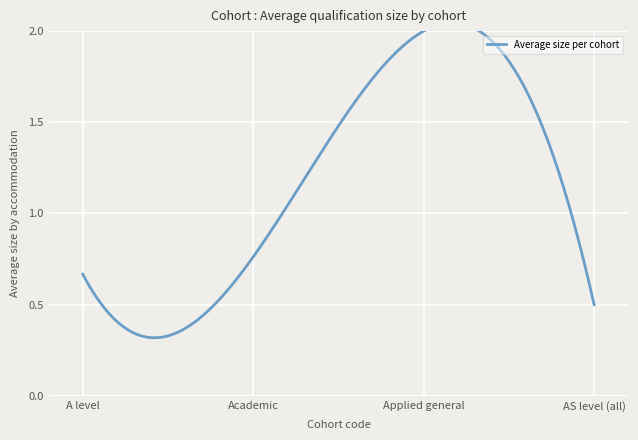

True or false: the data shows 0.5 at 2.

False